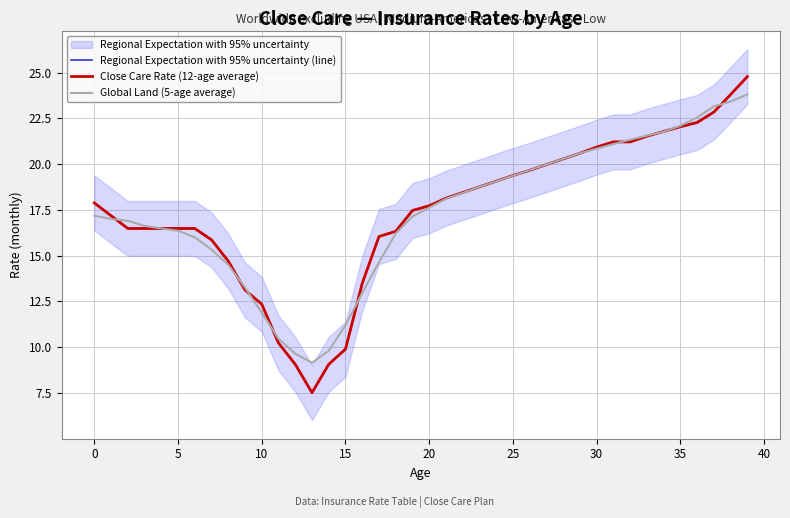

True or false: Regional Expectation with 95% uncertainty (line) and Close Care Rate (12-age average) cross at least once.

False